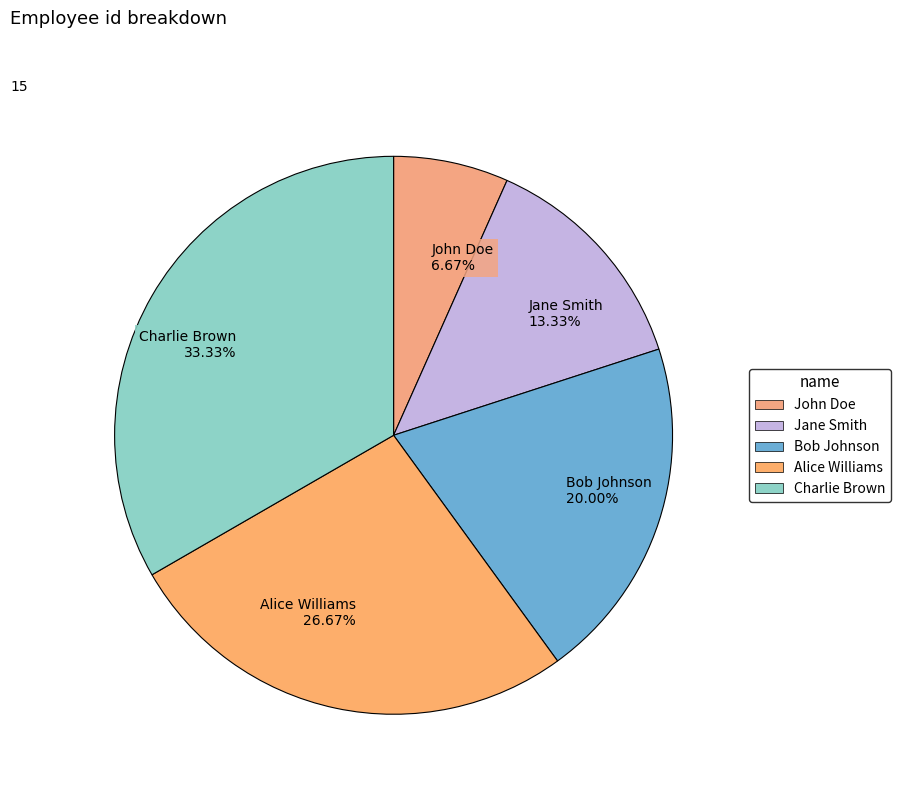

What percentage is the Charlie Brown slice, to the nearest percent?

33%